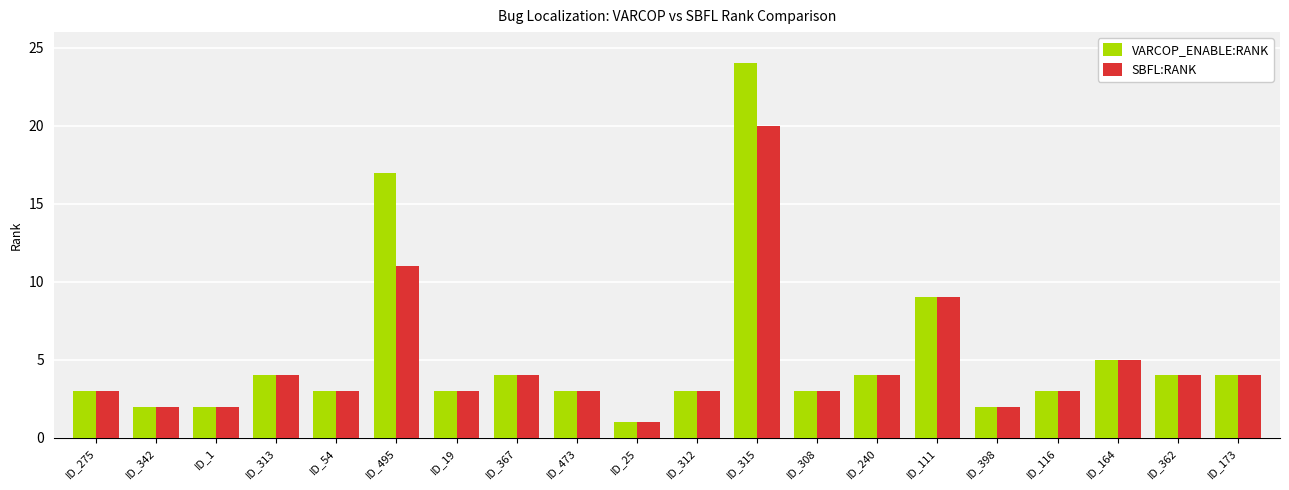

What is the total value across all series at ID_275?

6